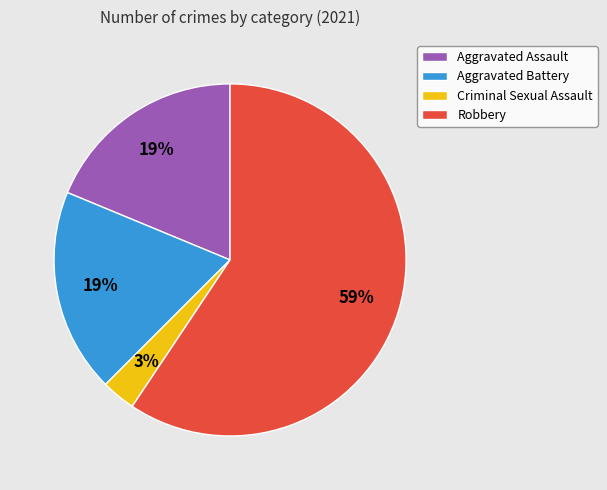

How many slices are in this pie chart?

4